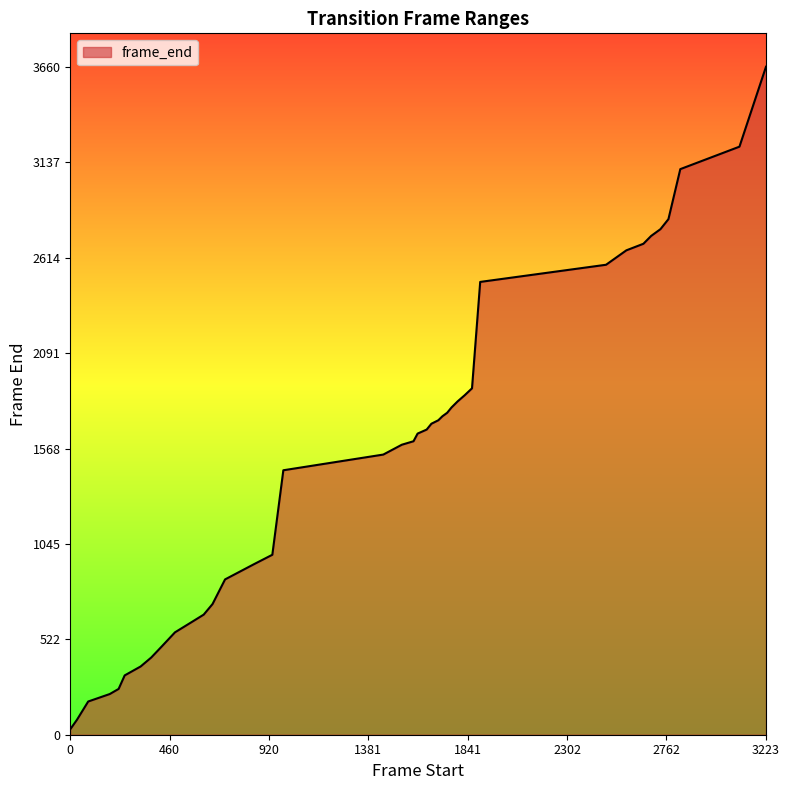

What is the difference between the maximum and minimum values?

3630